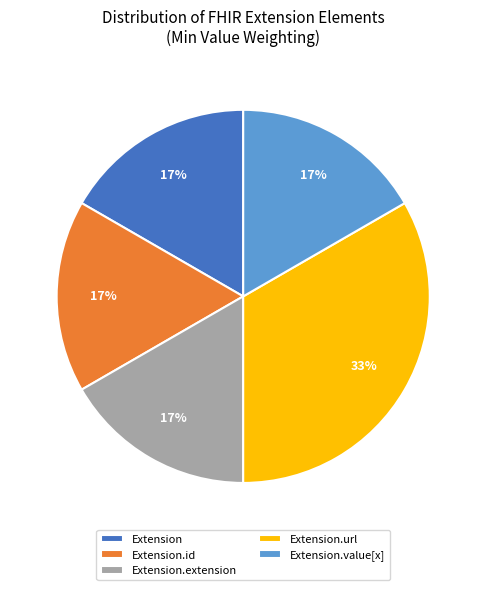

What is the largest slice in the pie chart?

Extension.url